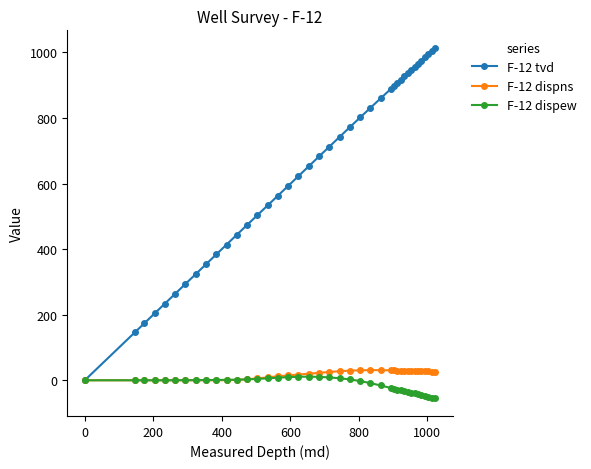

Which series has the largest total across all categories?

F-12 tvd